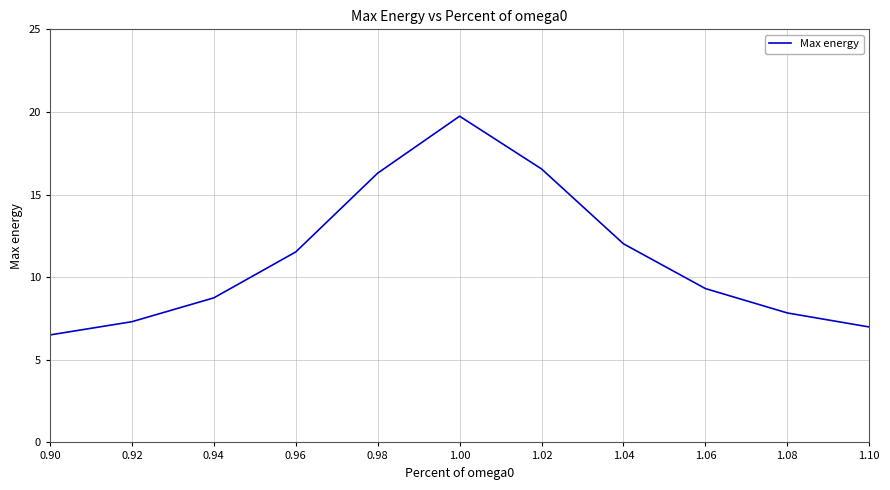

Count the number of categories in the chart.

11